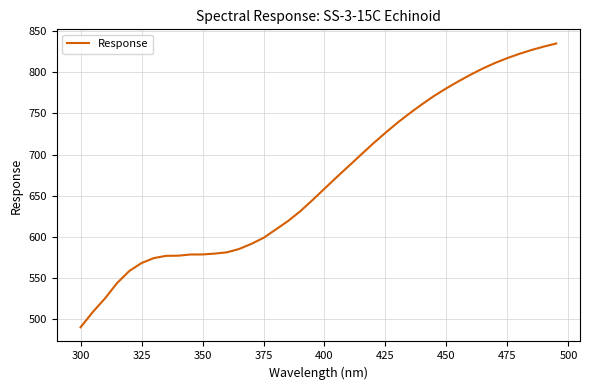

What is the difference between the maximum and minimum values?

345.4